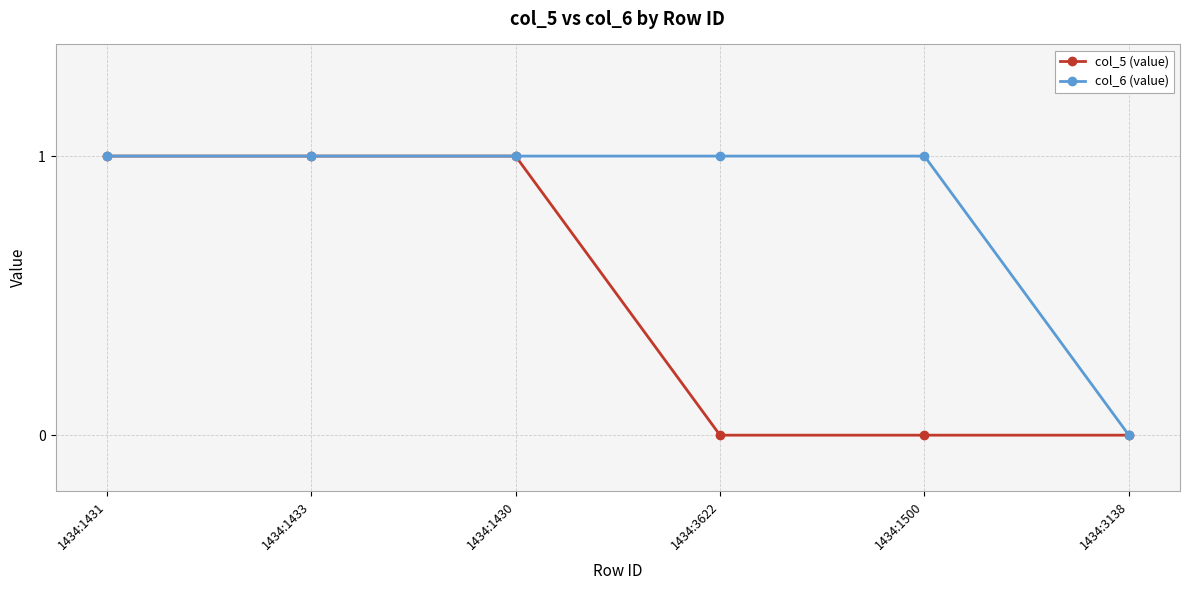

Reading left to right, what are all the values shown in this chart?

col_5 (value): 1434:1431=1	1434:1433=1	1434:1430=1	1434:3622=0	1434:1500=0	1434:3138=0
col_6 (value): 1434:1431=1	1434:1433=1	1434:1430=1	1434:3622=1	1434:1500=1	1434:3138=0